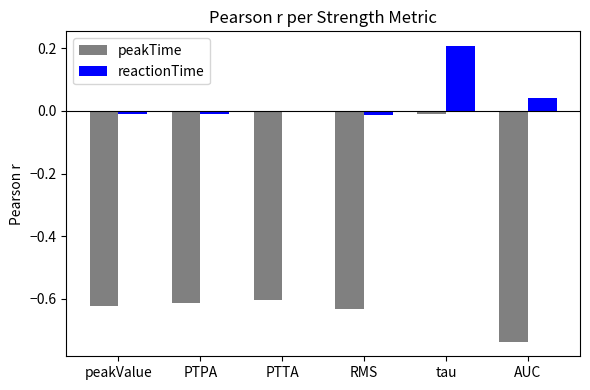

Which category has the highest value in the reactionTime series?

tau